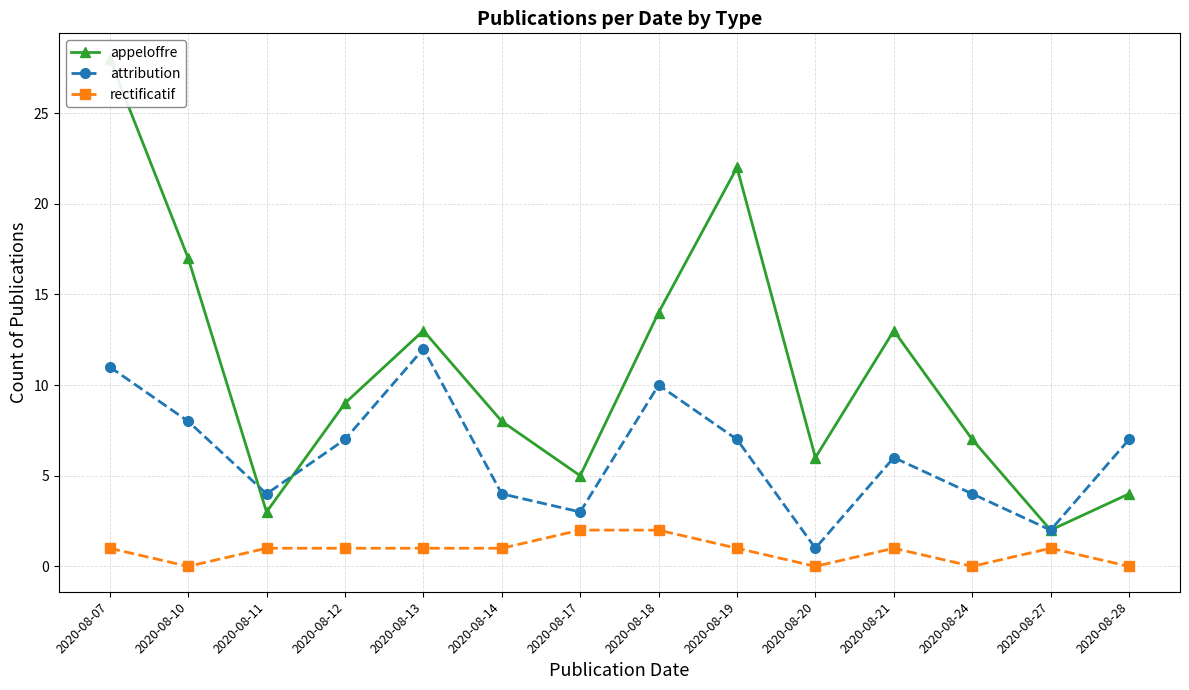

What is the maximum value shown in the chart?

28